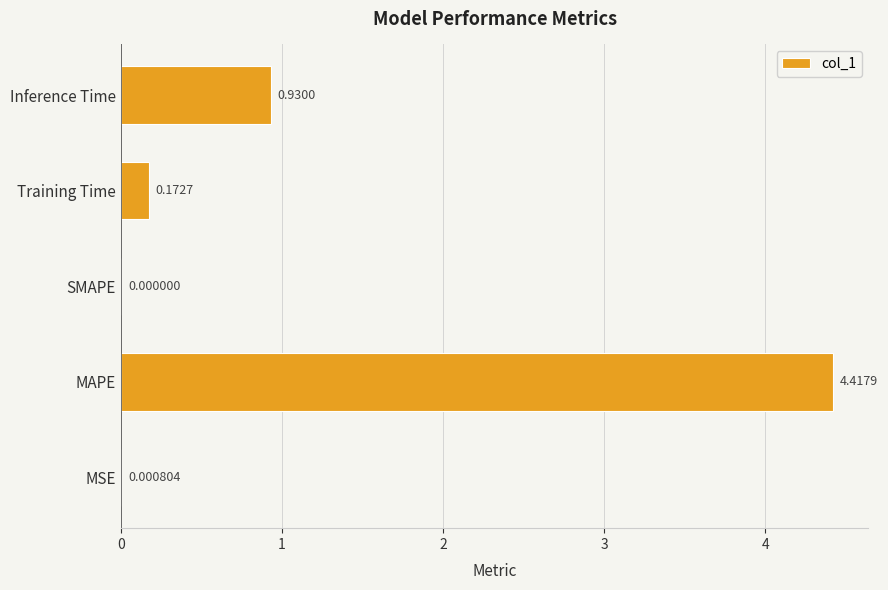

Where is the data nearest to the value 2?

Inference Time